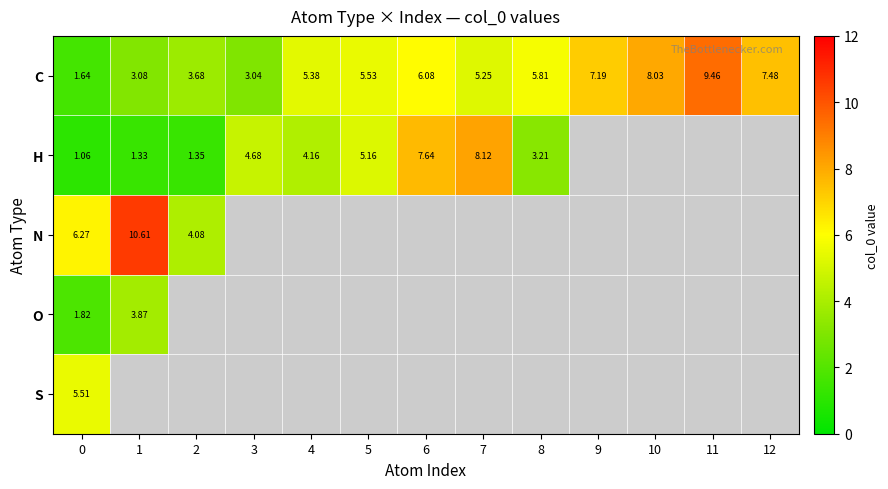

Which label corresponds to the largest value in the chart?

1